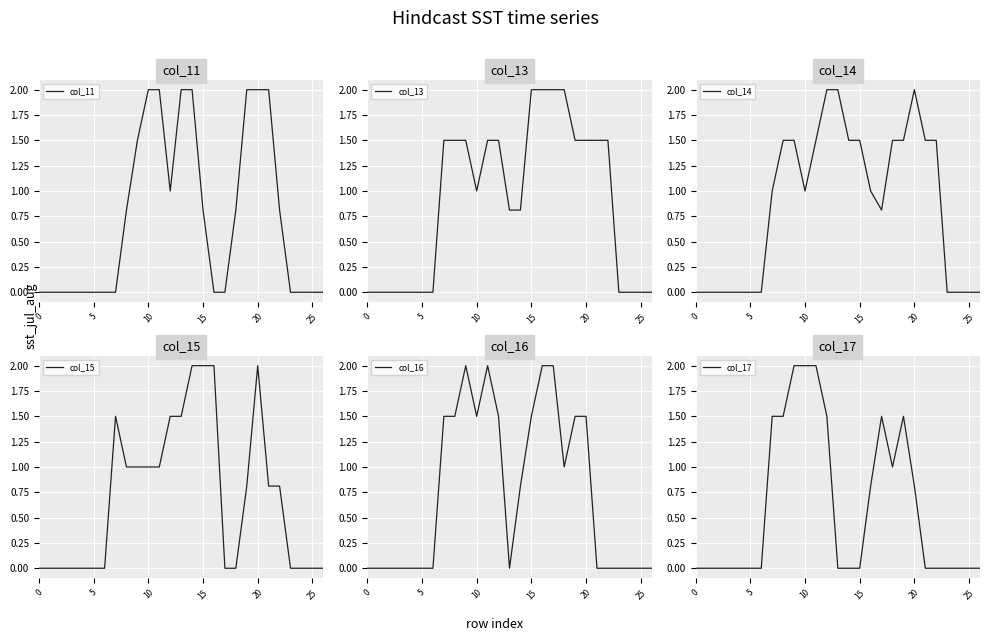

Count the number of categories in the chart.

27